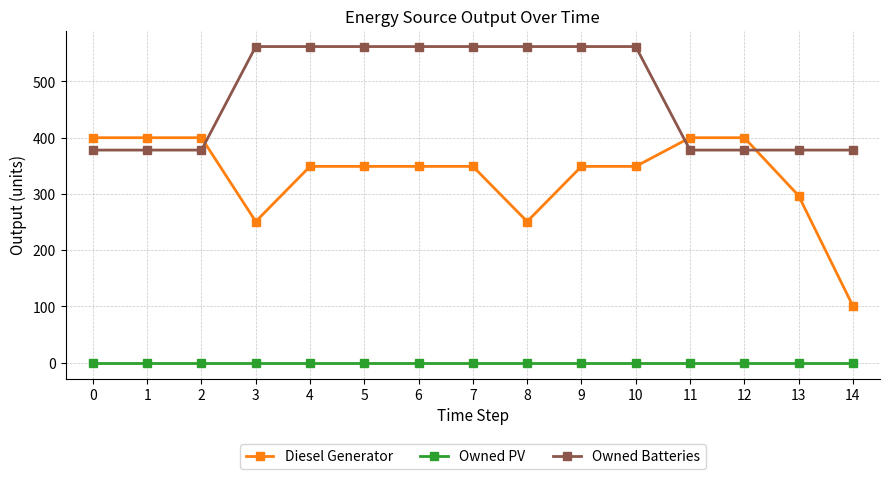

Is the value of Owned Batteries at 11 greater than the value of Diesel Generator at 11?

No